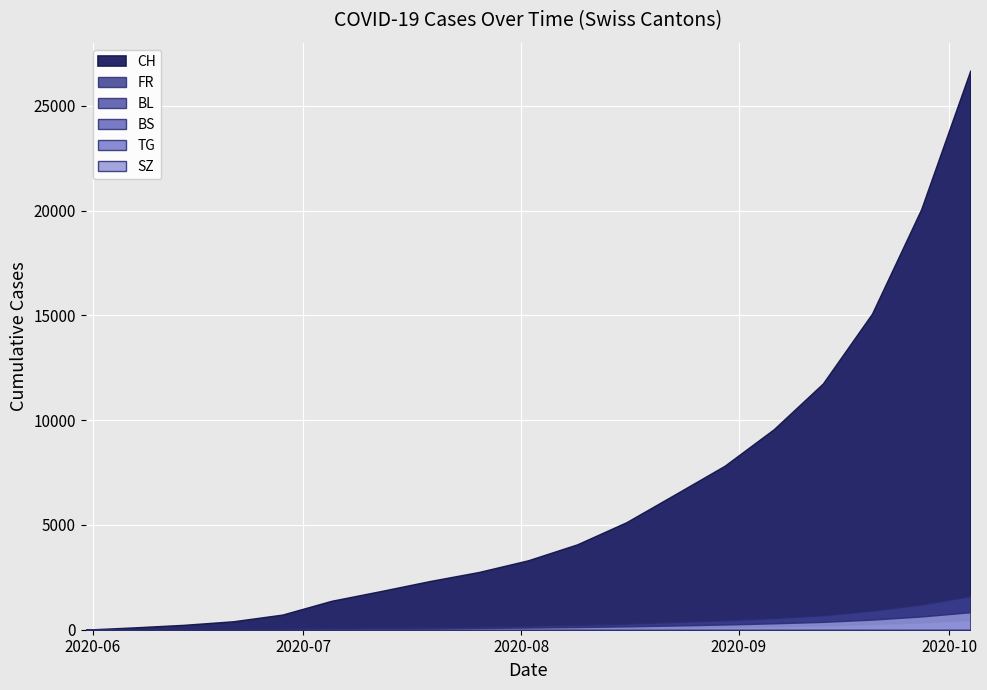

The TG series shows 69 at 2020-08-09. True or false?

True